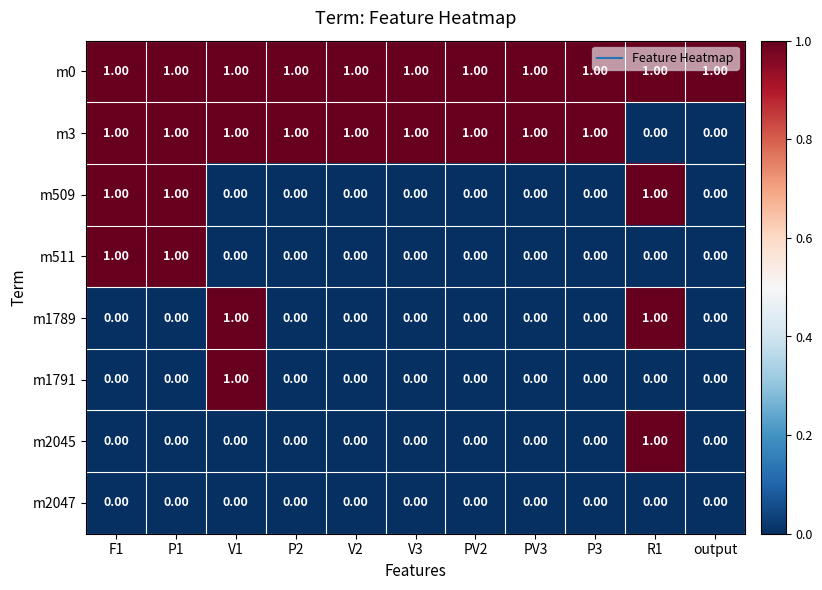

At how many categories does at least one series exceed 0?

11